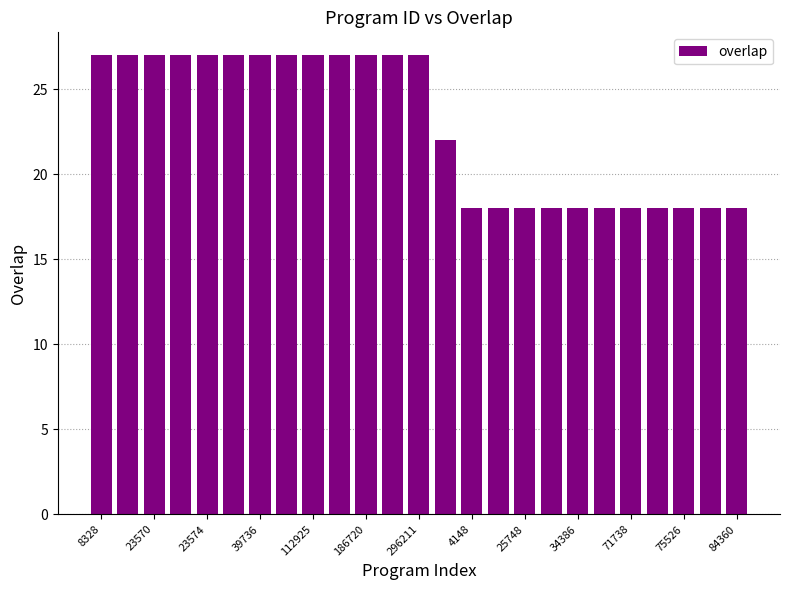

What is the difference between the maximum and minimum values?

9